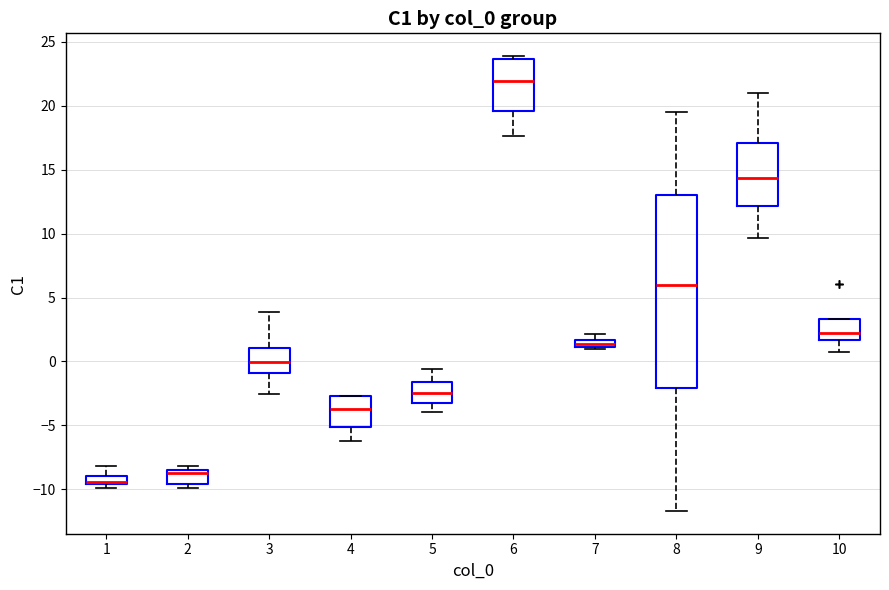

Which box has the highest median line?

6